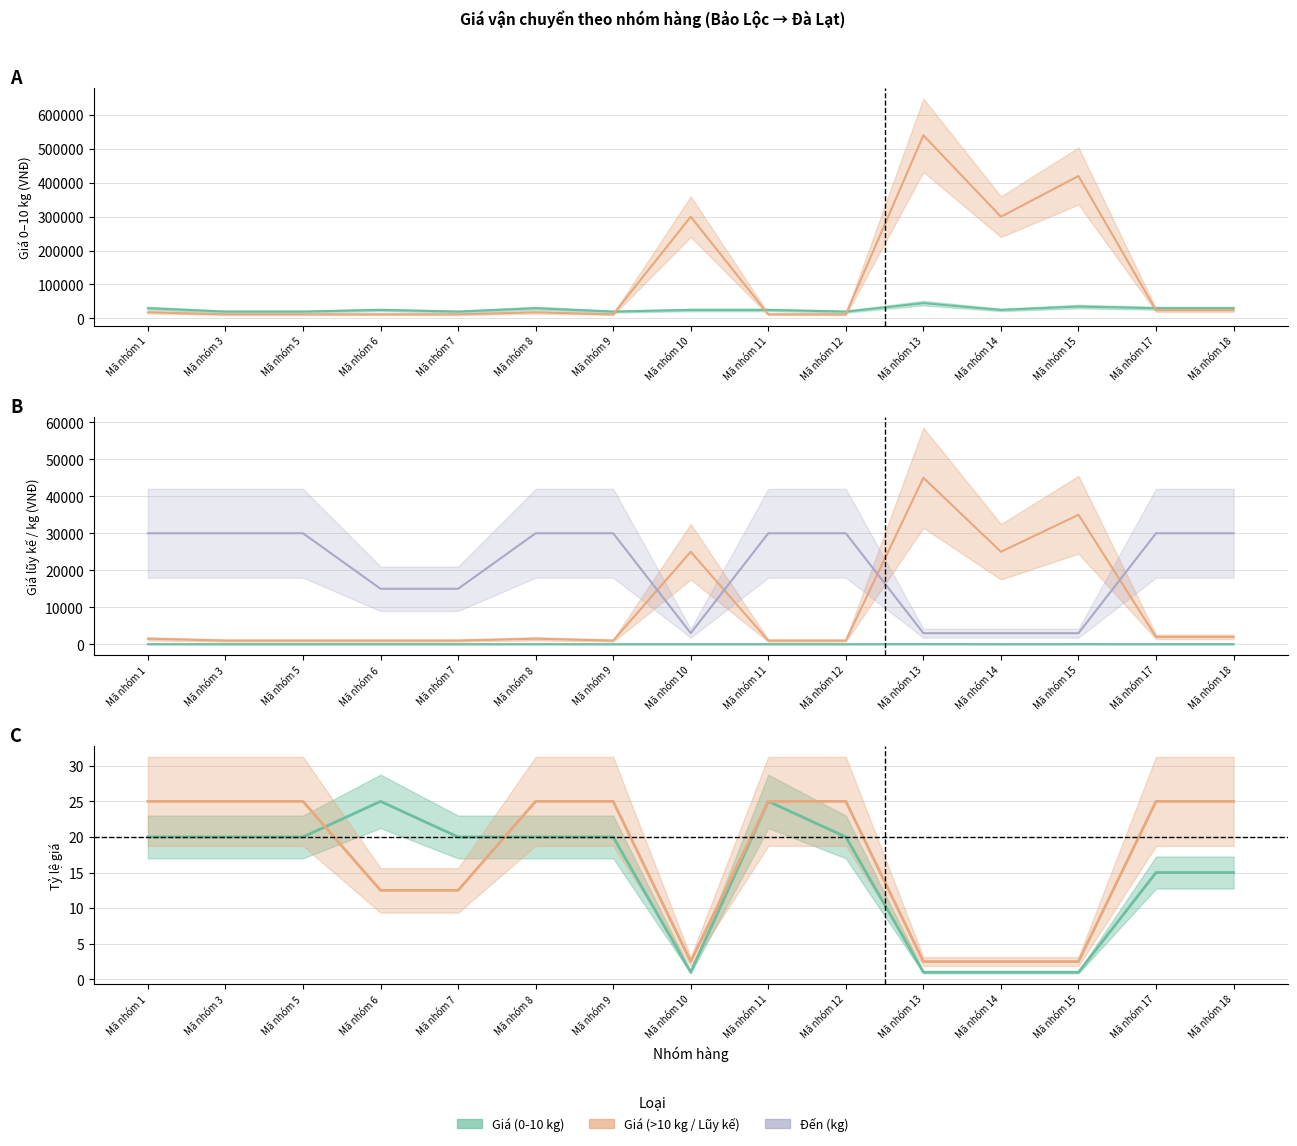

What is the total value across all series at Mã nhóm 15?

423035